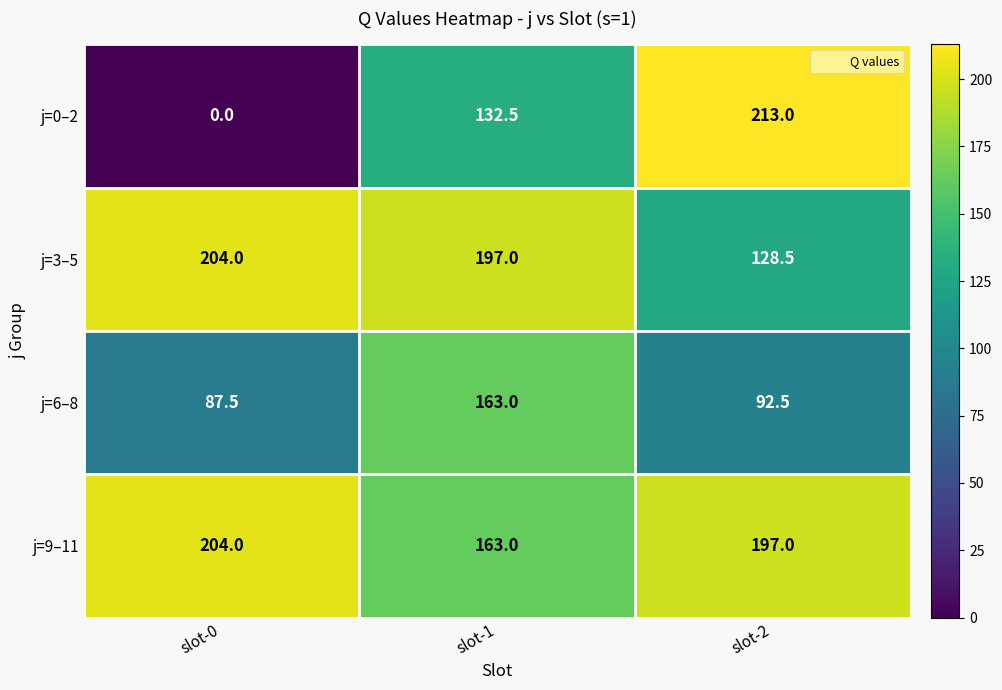

Which series has the widest spread of values?

j=0–2